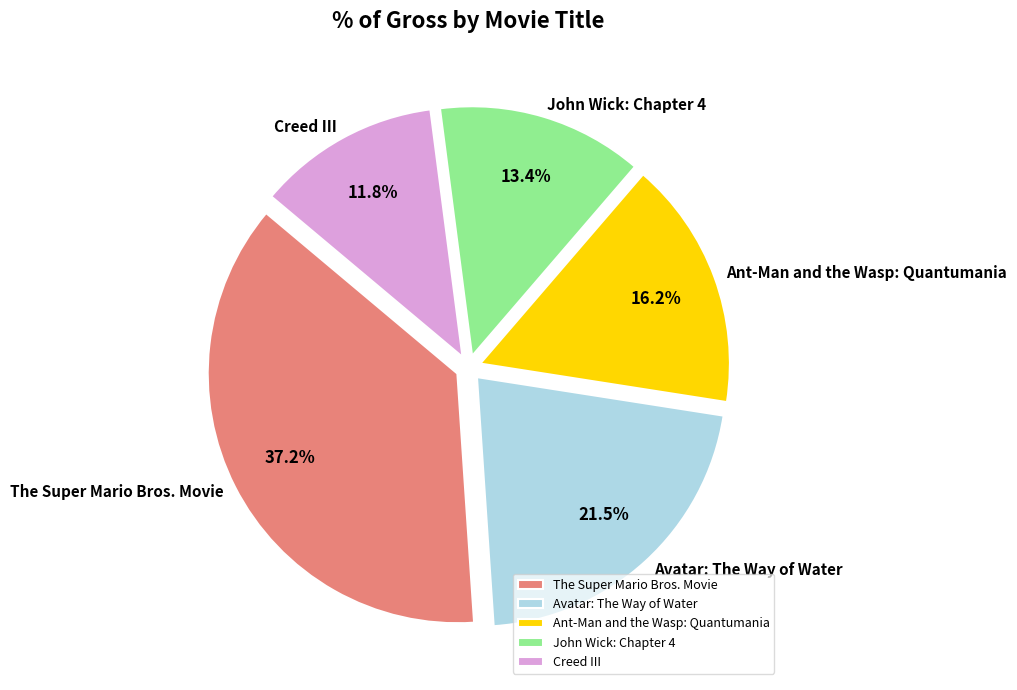

Do Avatar: The Way of Water and The Super Mario Bros. Movie together represent more than half of the pie?

Yes